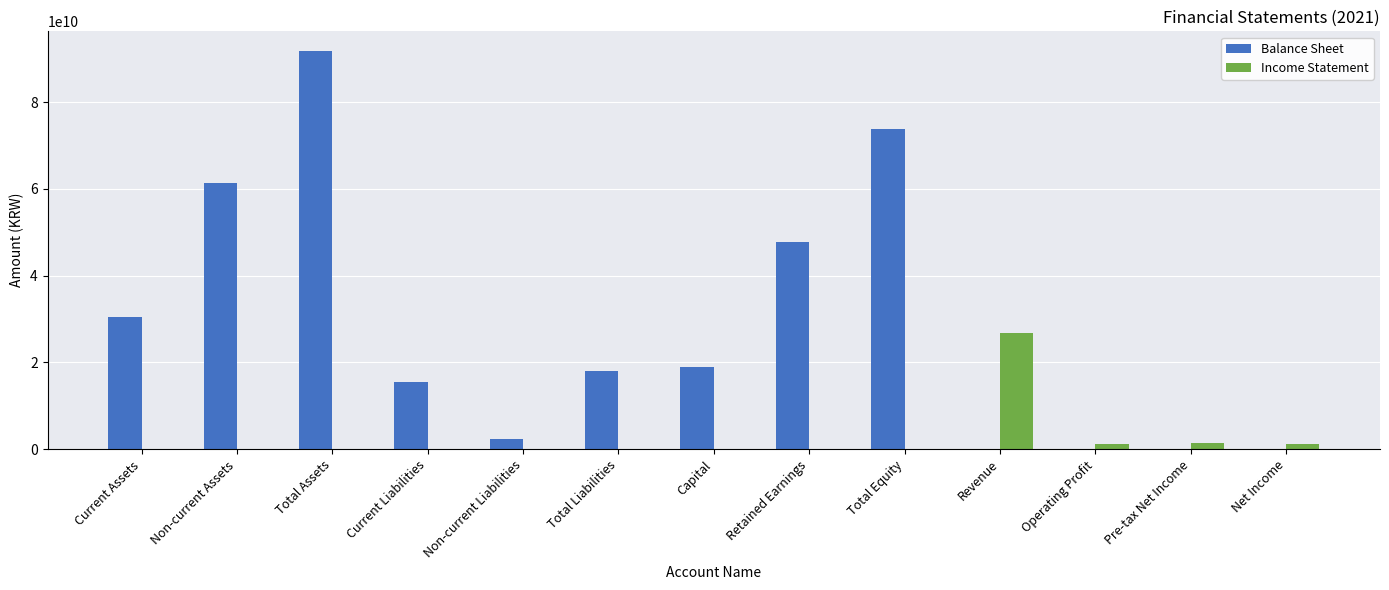

What is the highest value of the Balance Sheet series?

91745622173